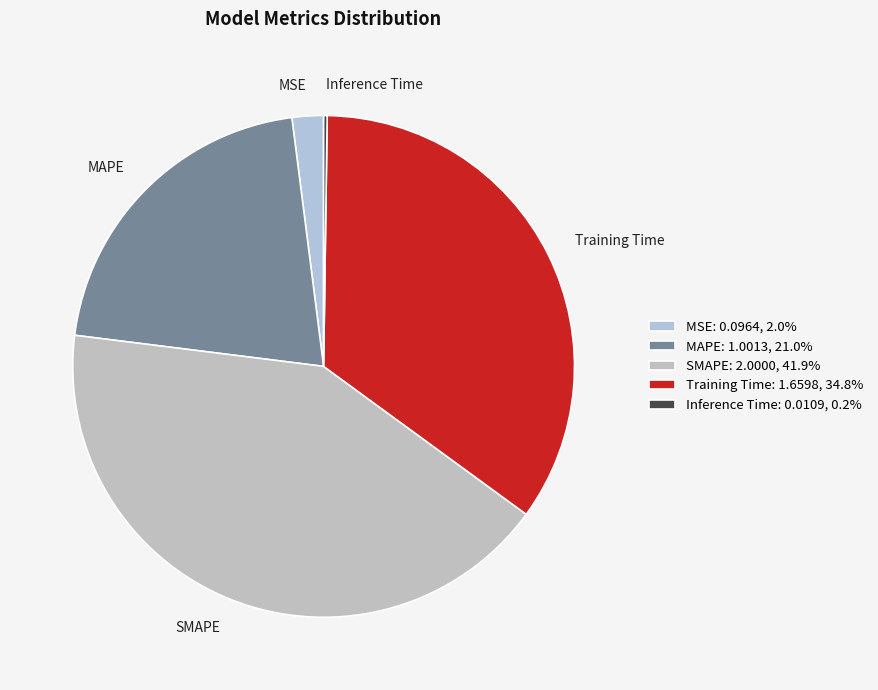

Which has a higher value, MSE or Training Time?

Training Time